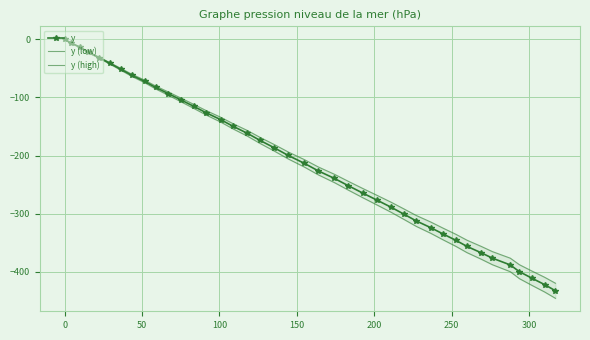

What is the value of the y point at the 40th from the left?

-432.8